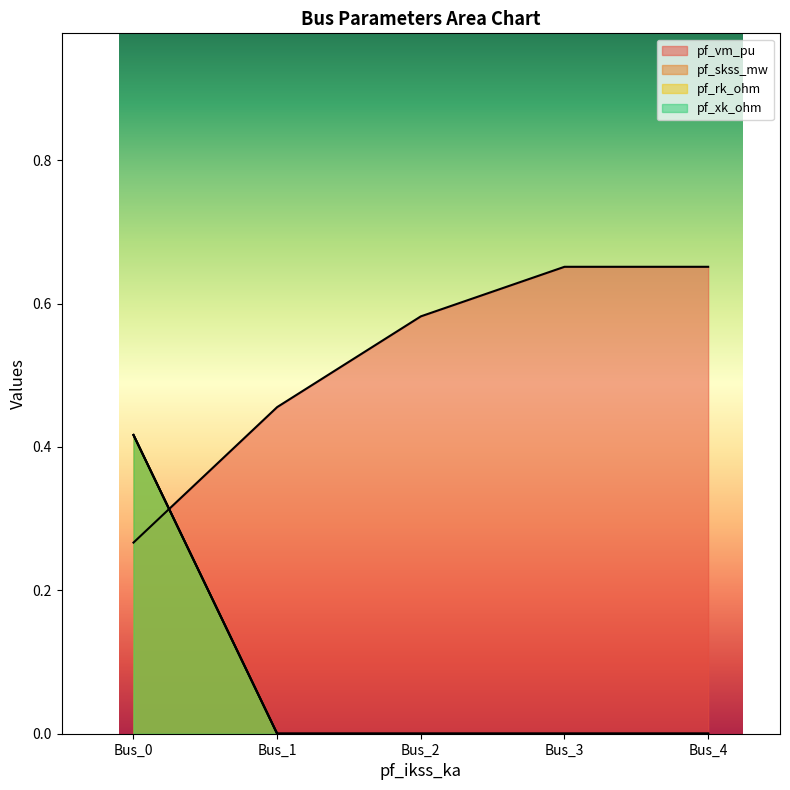

True or false: pf_rk_ohm and pf_skss_mw intersect in this chart.

False